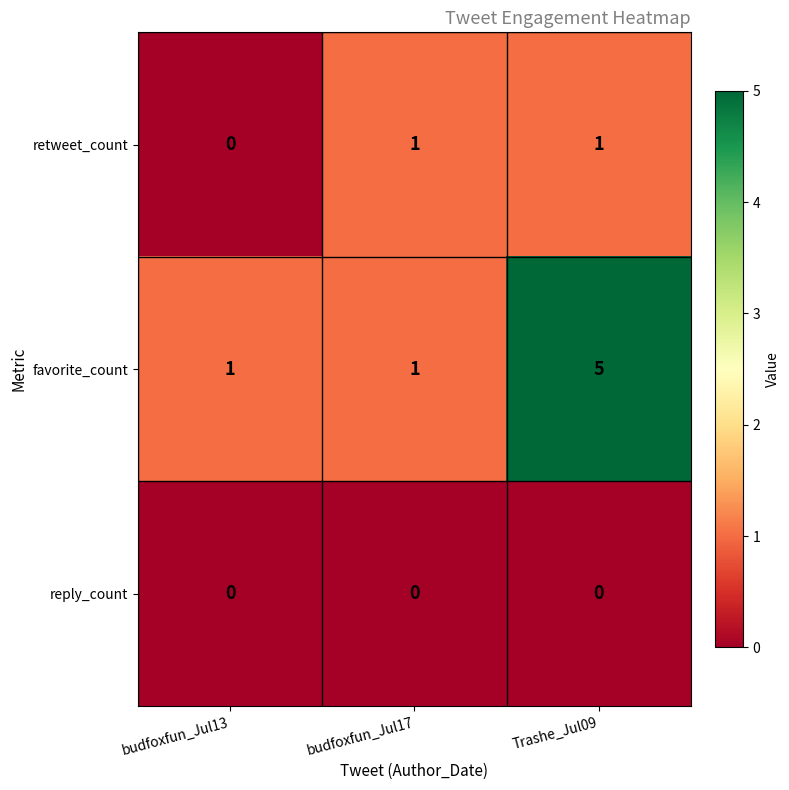

Reading right to left, transcribe all the data shown in this chart.

retweet_count: 1	1	0
favorite_count: 5	1	1
reply_count: 0	0	0